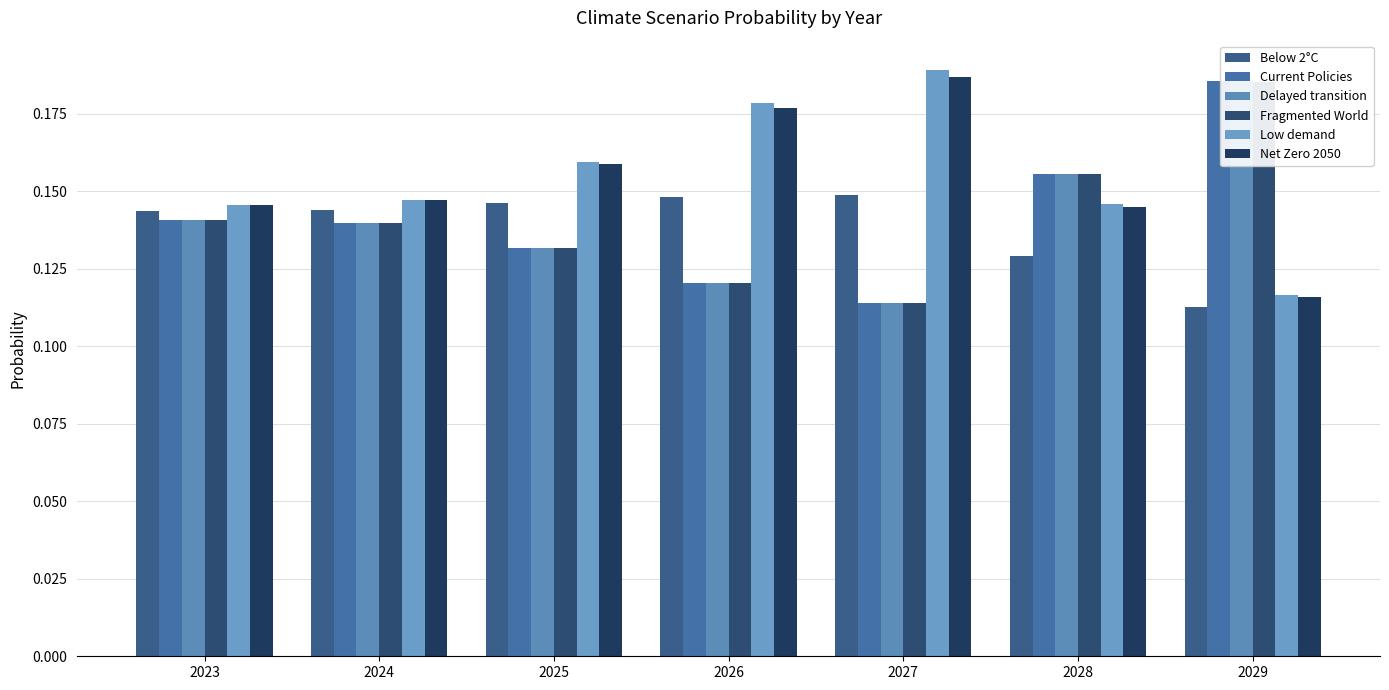

The value of Delayed transition at 2028 is 0.1. True or false?

False